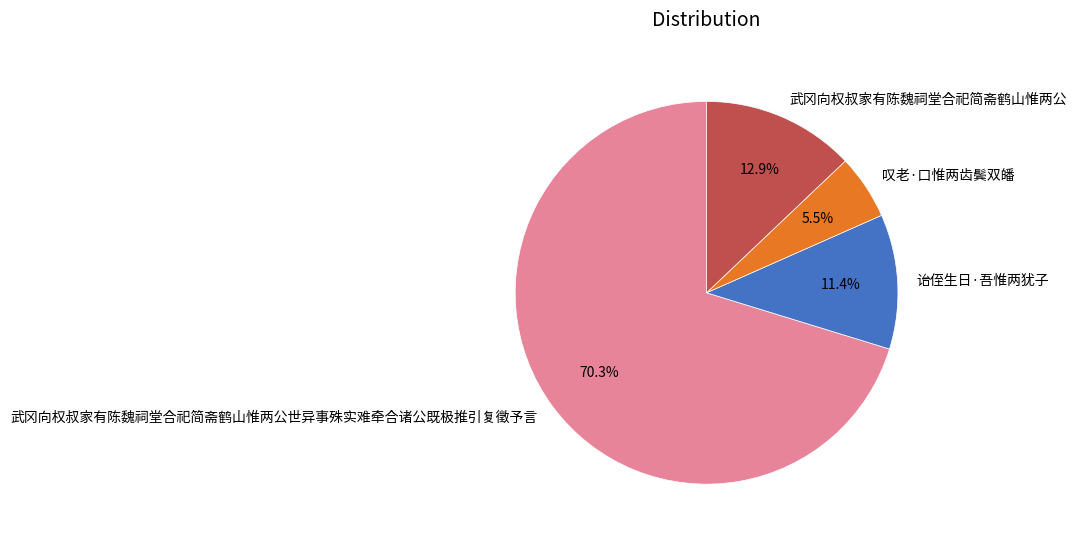

Count the number of slices in the pie.

4